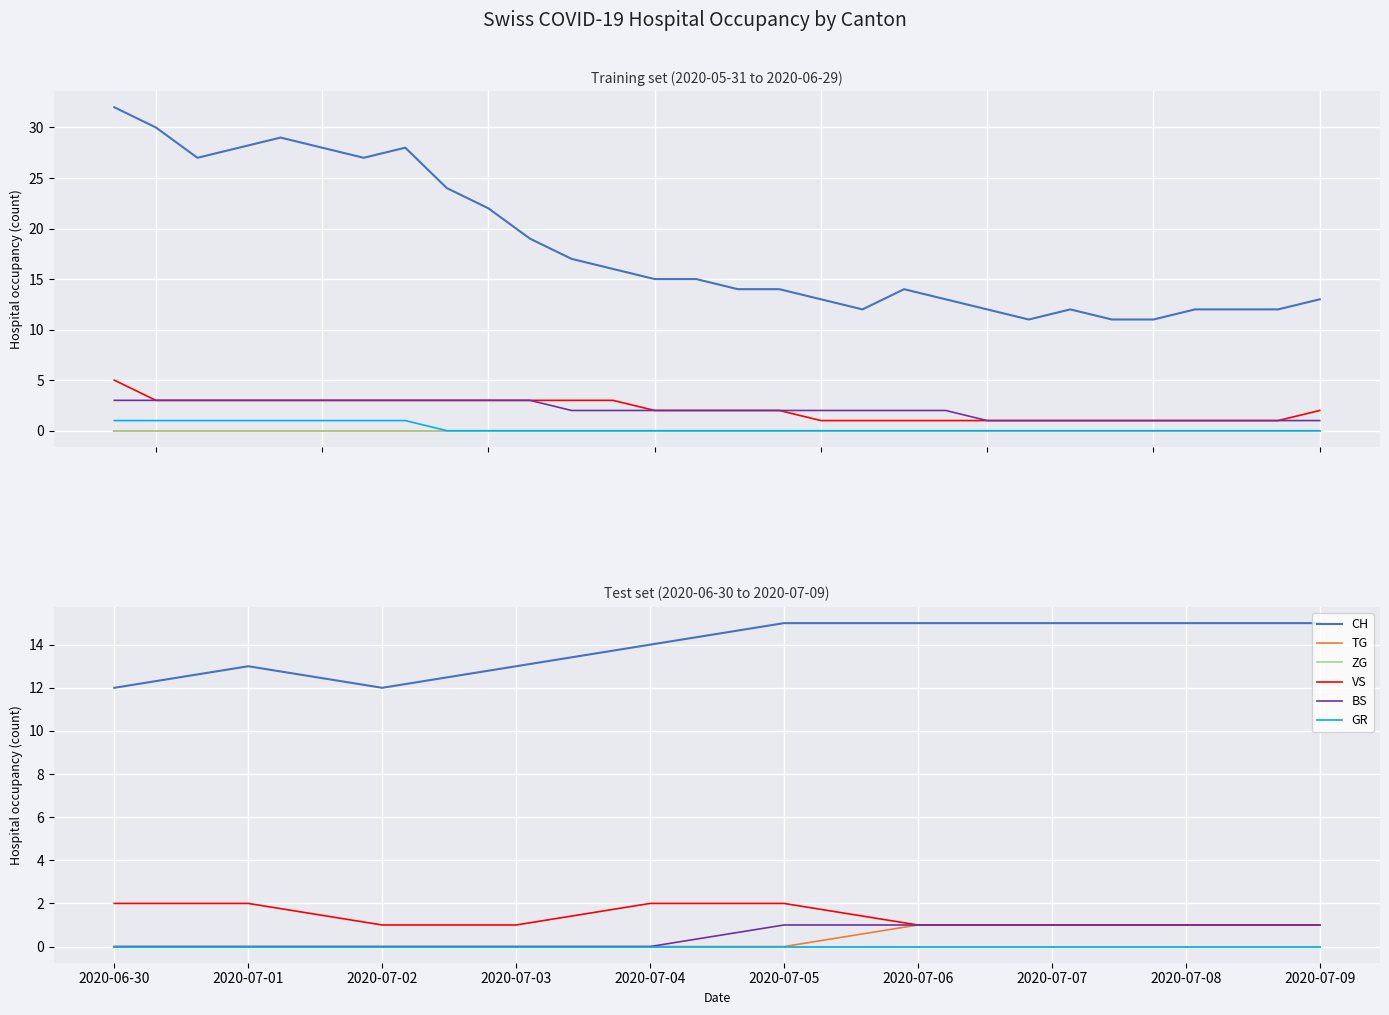

In CH, how many points are lower than both neighbors (excluding endpoints)?

1